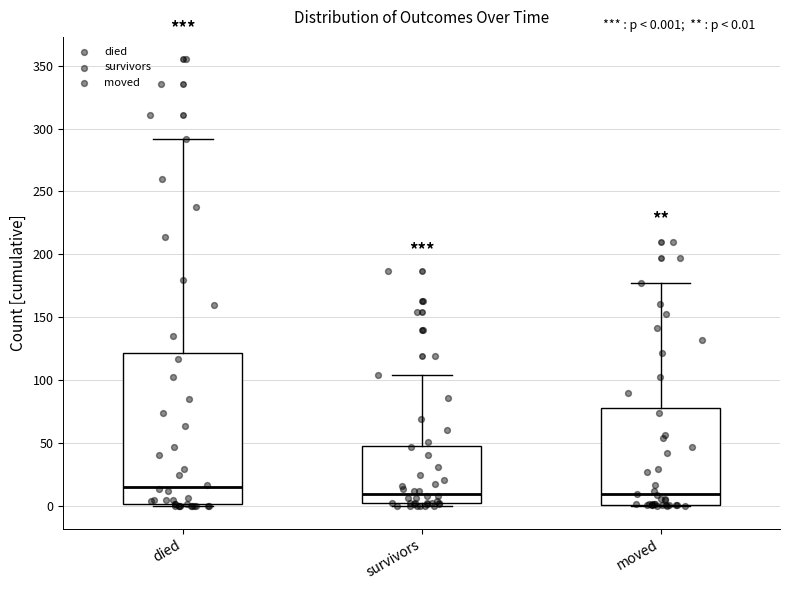

Which box is the tallest, from its lower edge to its upper edge?

died